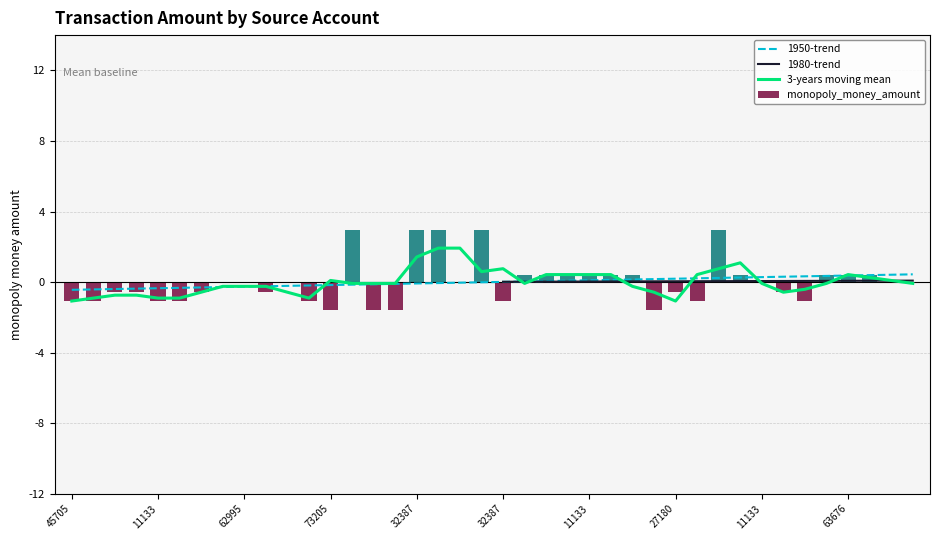

How many bars are there in total?

40